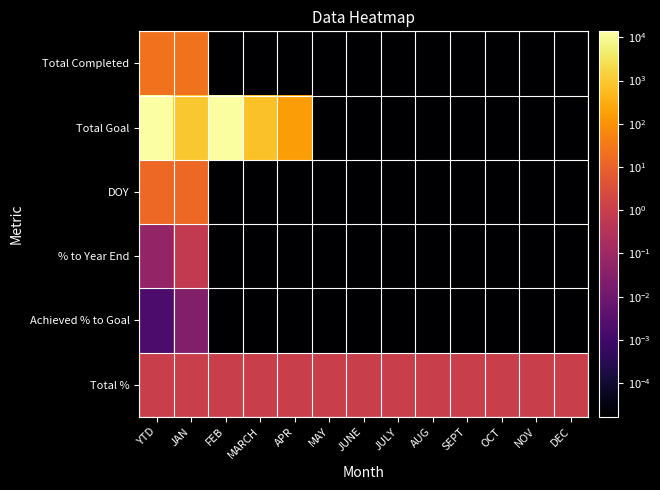

At which category is the sum across all series the highest?

YTD